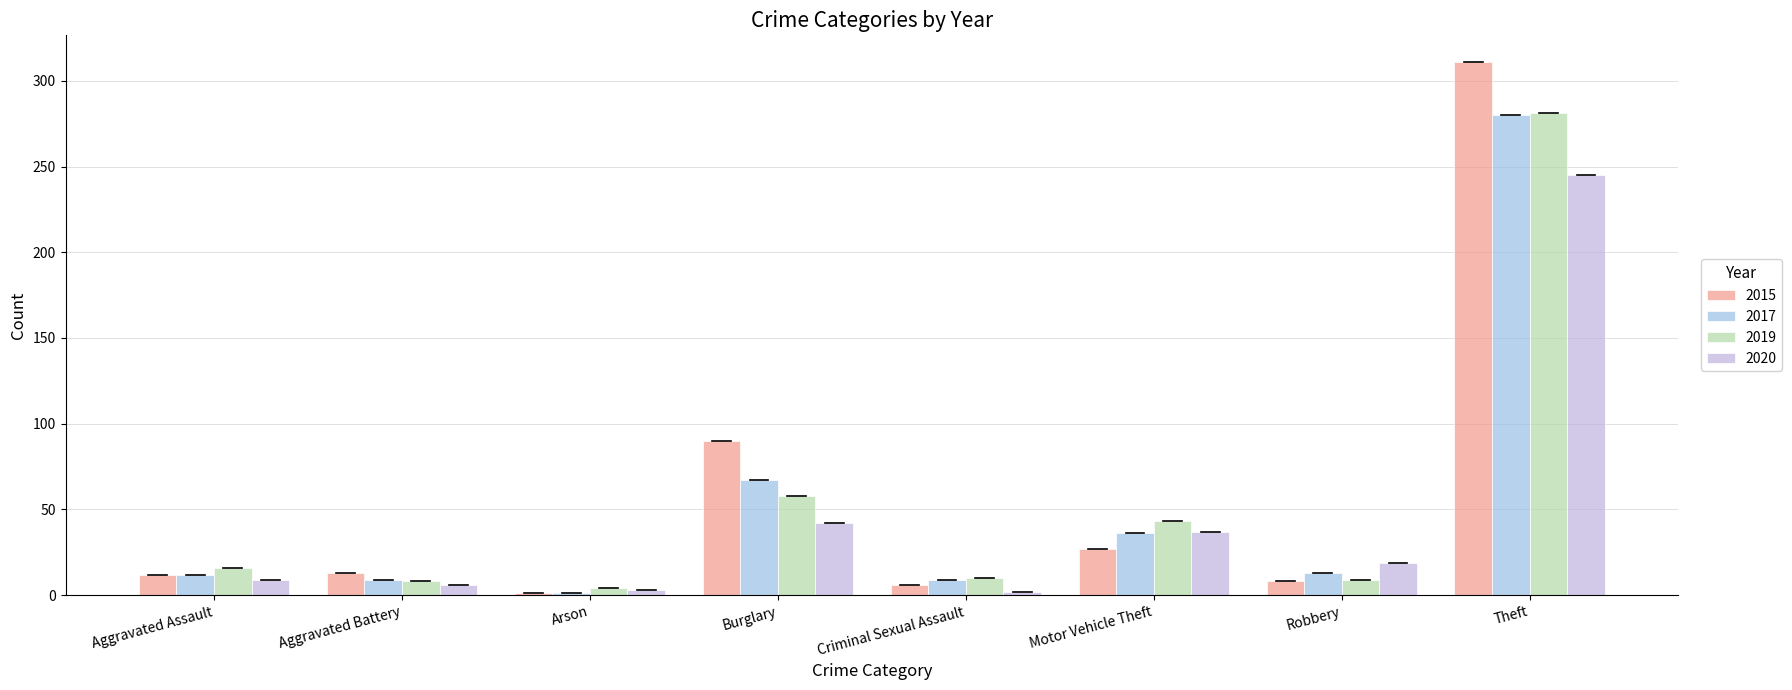

Which category has the lowest value in the 2019 series?

Arson